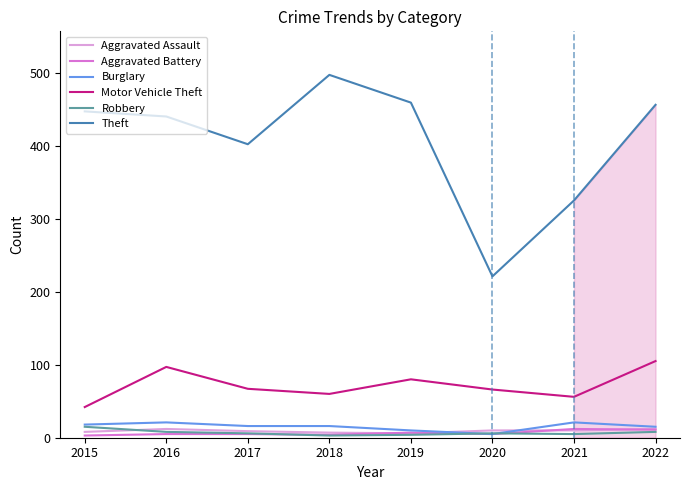

Which series changed the most between 2015 and 2019?

Motor Vehicle Theft